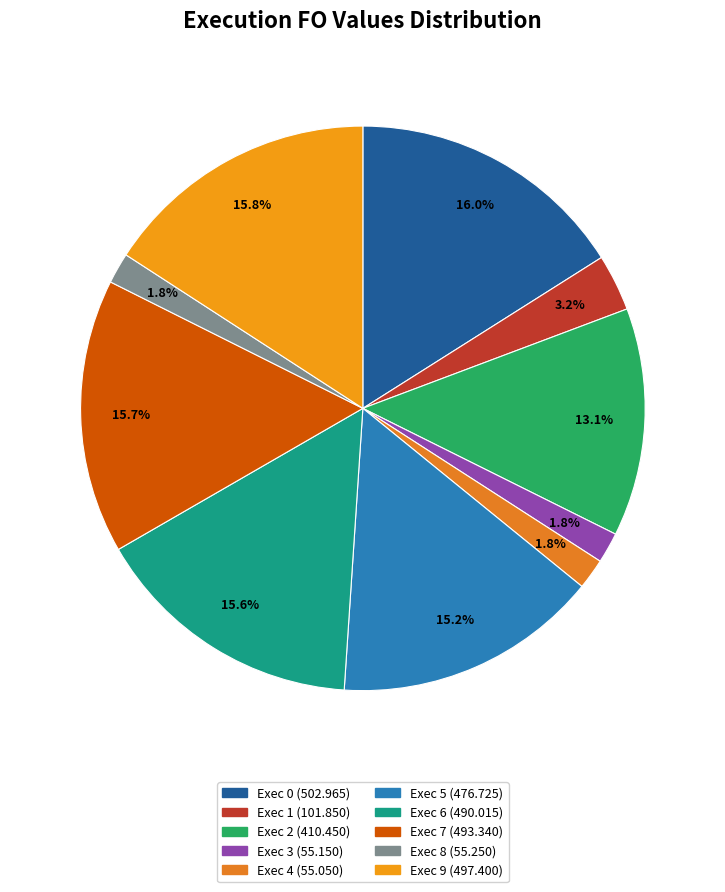

Which slice is the smallest?

Exec 4